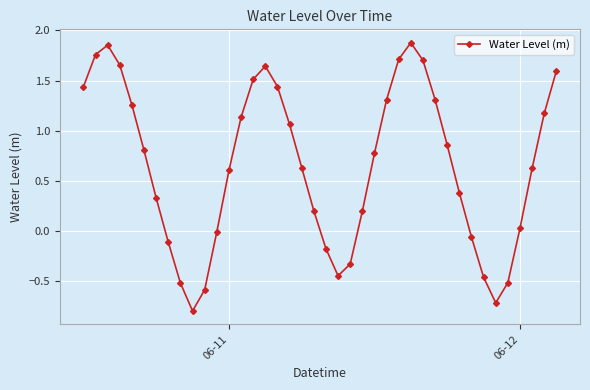

How many points are lower than both their immediate neighbors (excluding endpoints)?

3